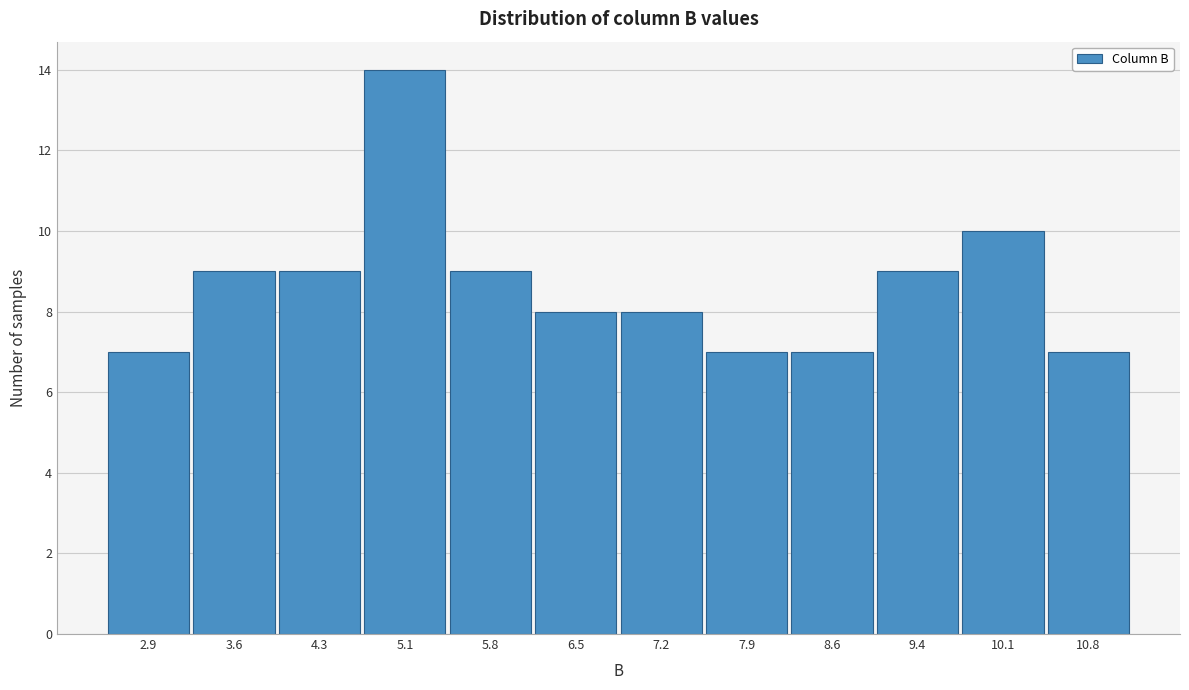

Reading left to right, transcribe all the data shown in this chart.

7	9	9	14	9	8	8	7	7	9	10	7